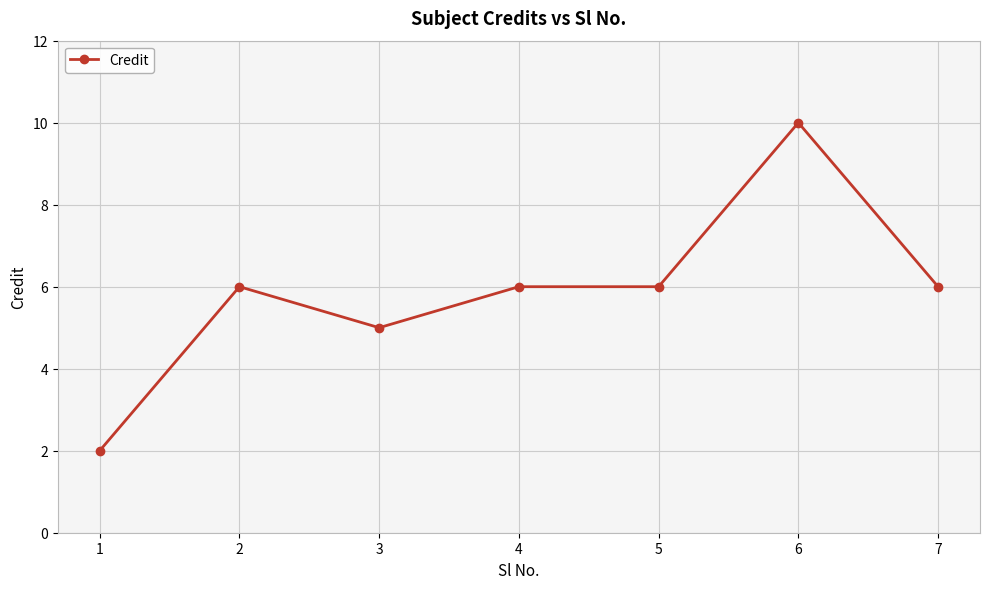

What is the change in value from 3 to 7?

+1